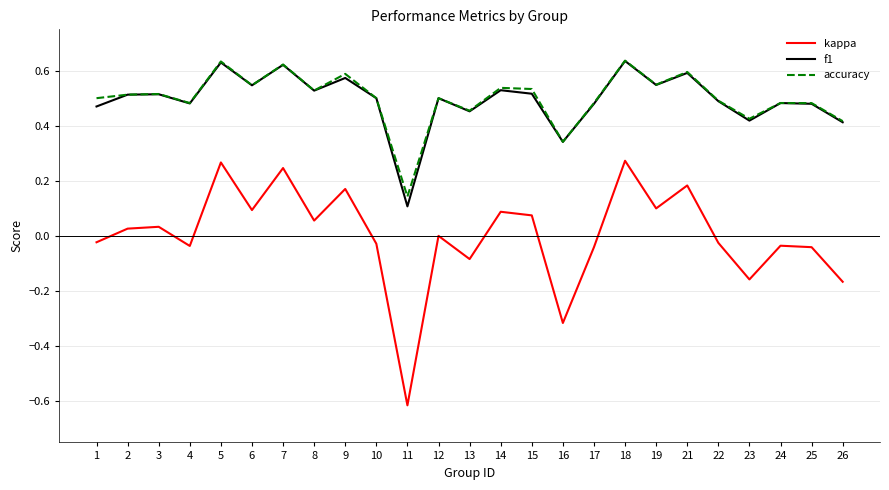

True or false: kappa and accuracy cross at least once.

False